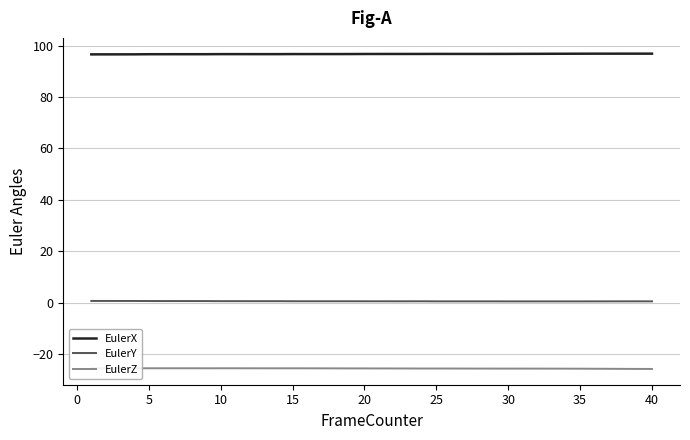

True or false: EulerX and EulerY cross at least once.

False